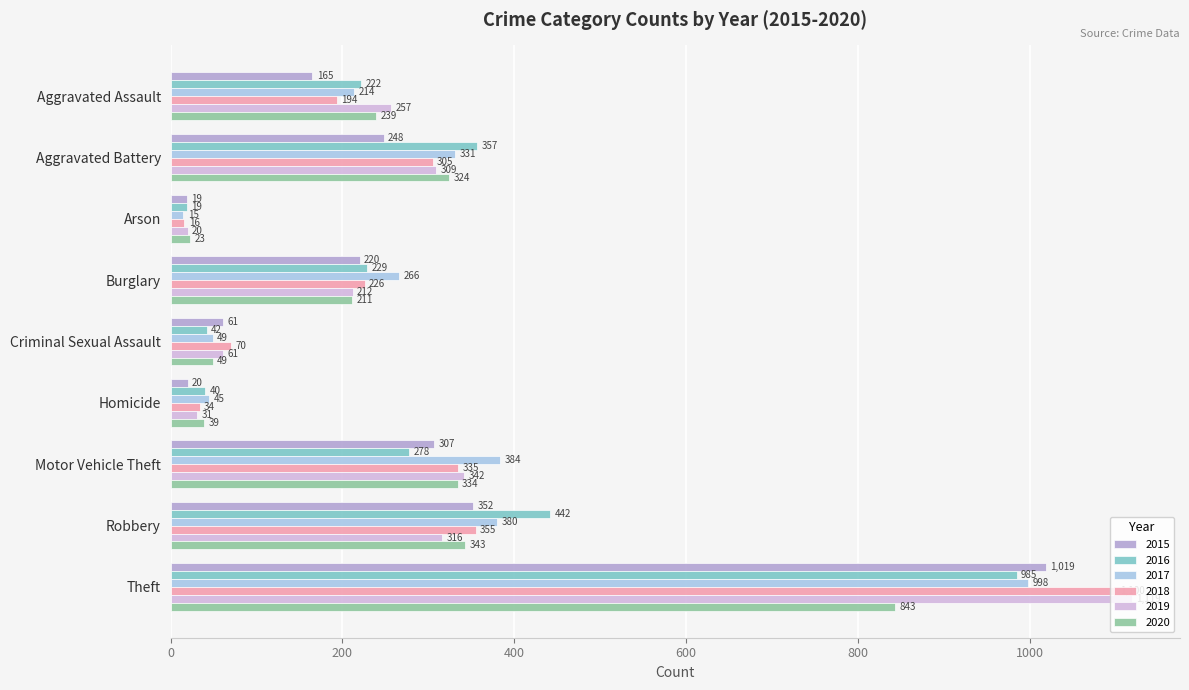

What is the difference between the maximum and minimum values in the 2018 series?

1084